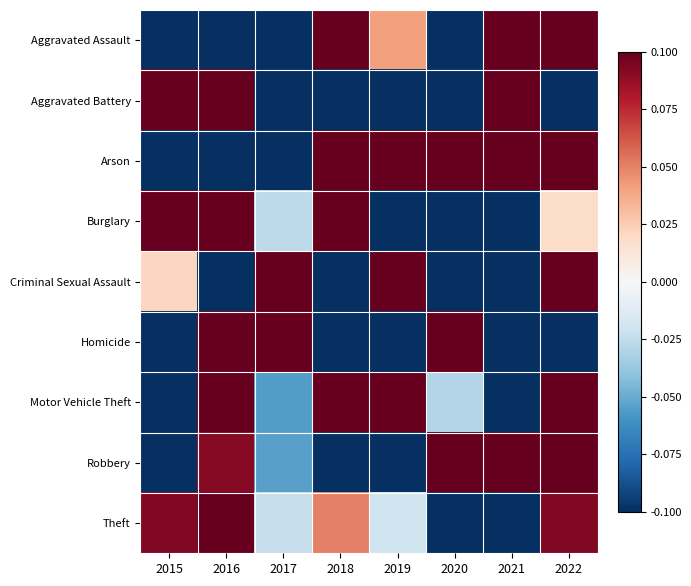

Between 2020 and 2021, which series saw the biggest shift?

Homicide